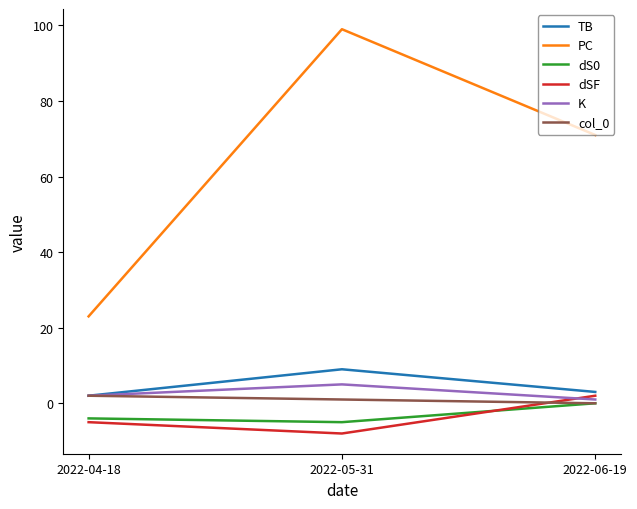

Reading left to right, transcribe all the data shown in this chart.

TB: 2022-04-18=2	2022-05-31=9	2022-06-19=3
PC: 2022-04-18=23	2022-05-31=99	2022-06-19=71
dS0: 2022-04-18=-4	2022-05-31=-5	2022-06-19=0
dSF: 2022-04-18=-5	2022-05-31=-8	2022-06-19=2
K: 2022-04-18=2	2022-05-31=5	2022-06-19=1
col_0: 2022-04-18=2	2022-05-31=1	2022-06-19=0